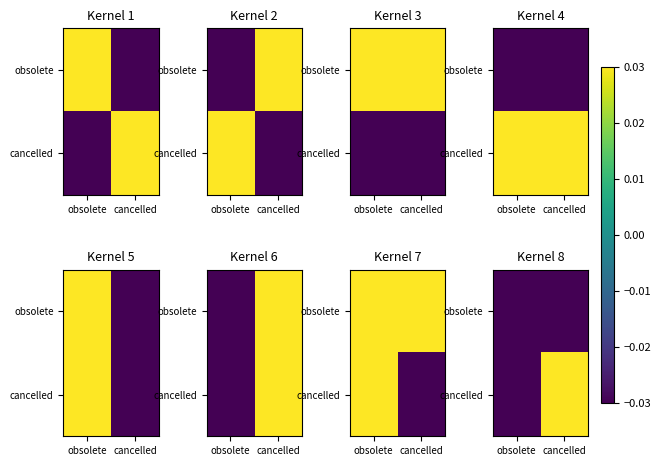

The obsolete series shows -0.0 at cancelled. True or false?

False